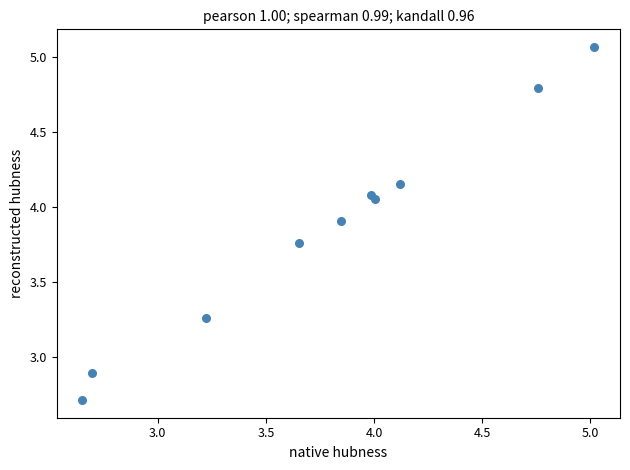

What Y value in the scatter plot is closest to 3?

2.9